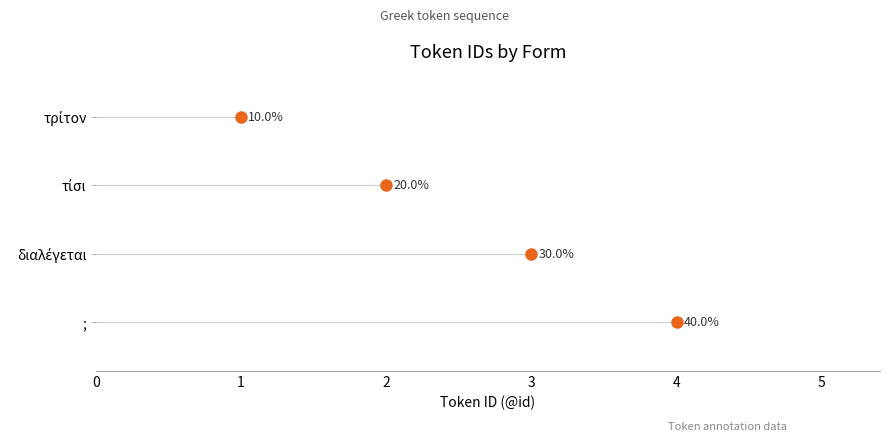

Count the values in the range 2 to 4.

3